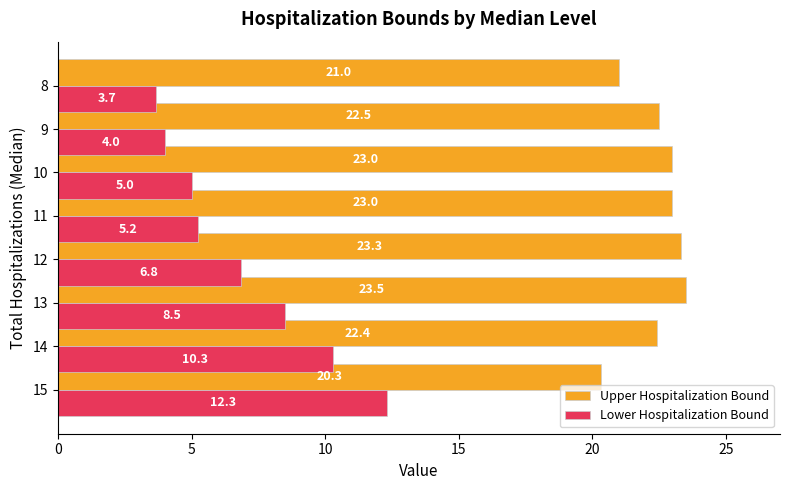

What is the difference between the highest and lowest values at 15?

8.0